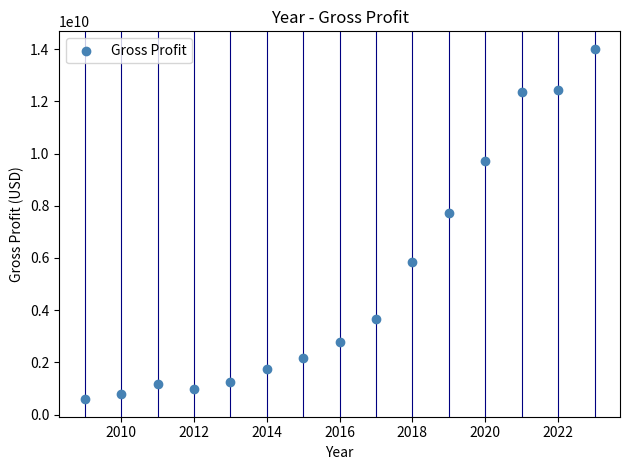

What is the range of X values (max minus min)?

14